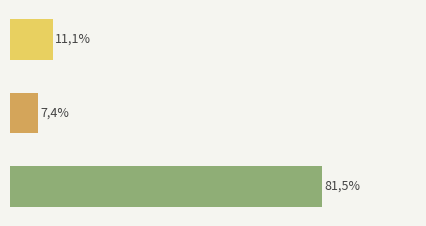

Does the chart contain any negative values?

No